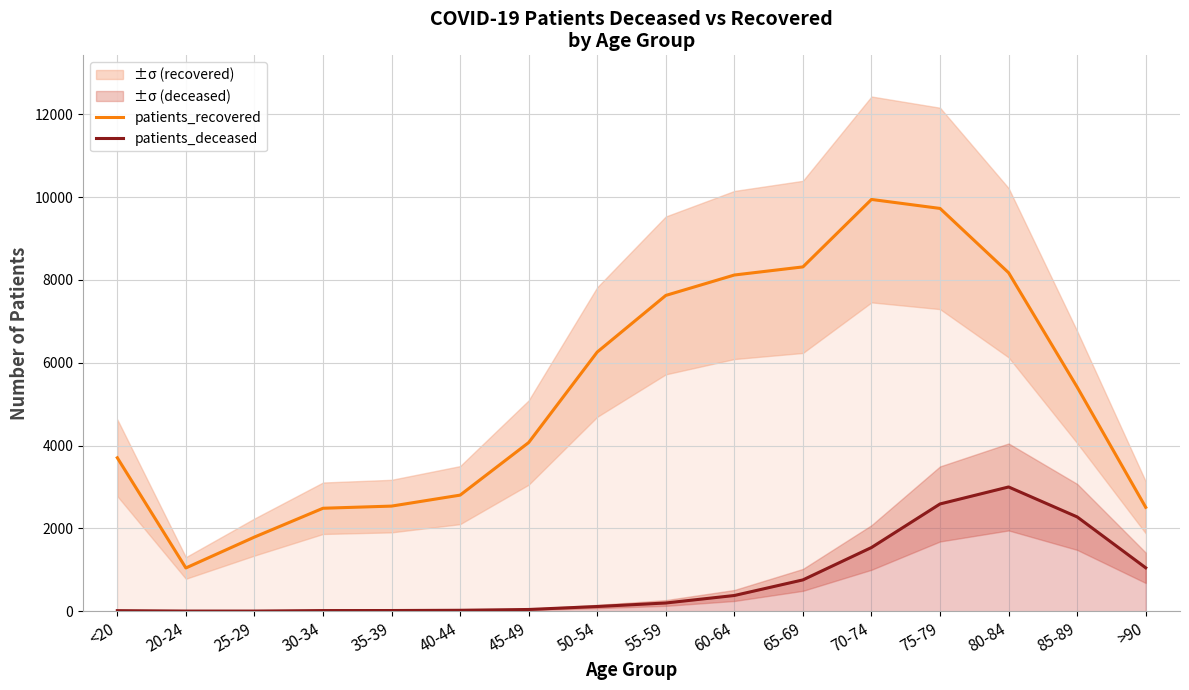

What is the sum of the patients_deceased values at 20-24 and 65-69?

759